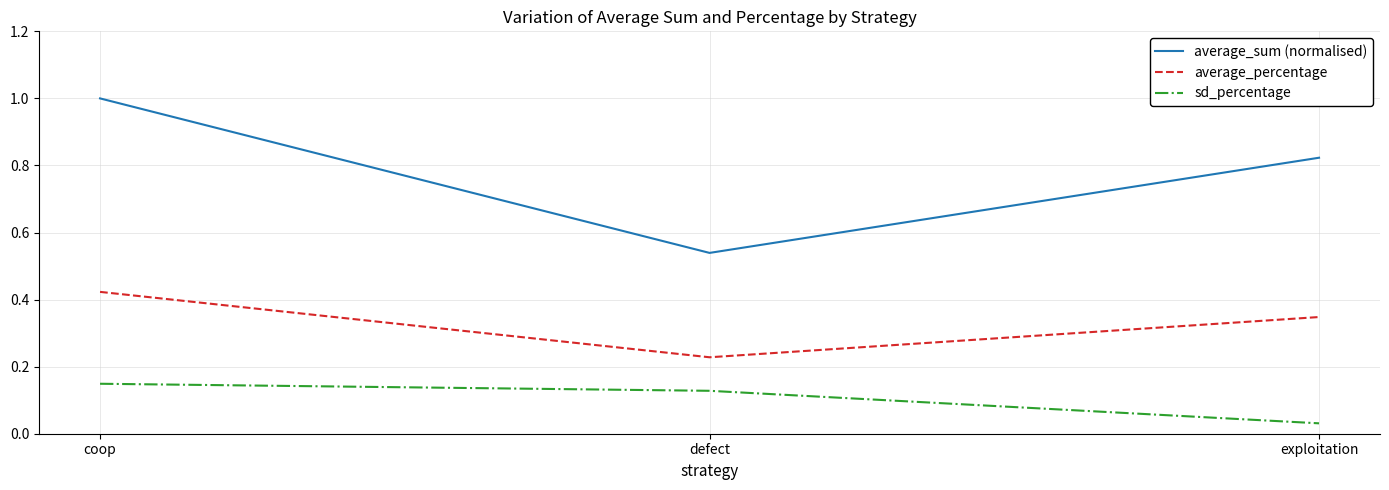

What are all the series names shown in the legend?

average_sum (normalised), average_percentage, sd_percentage